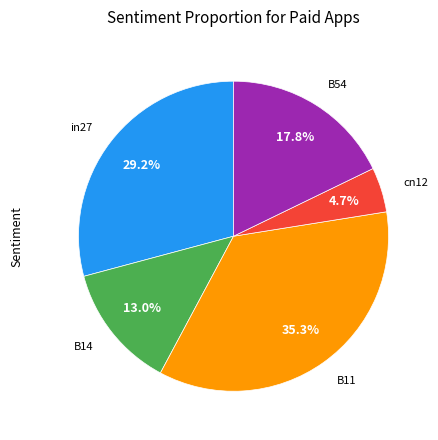

Is there a majority slice in this chart?

No